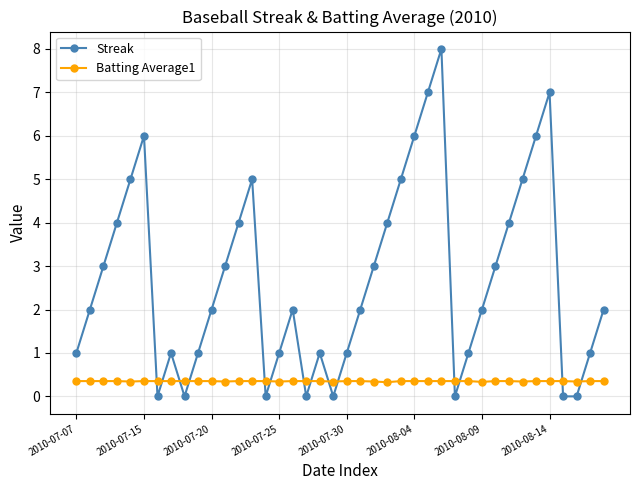

What is the difference between the second highest and second lowest values in the Streak series?

7.0